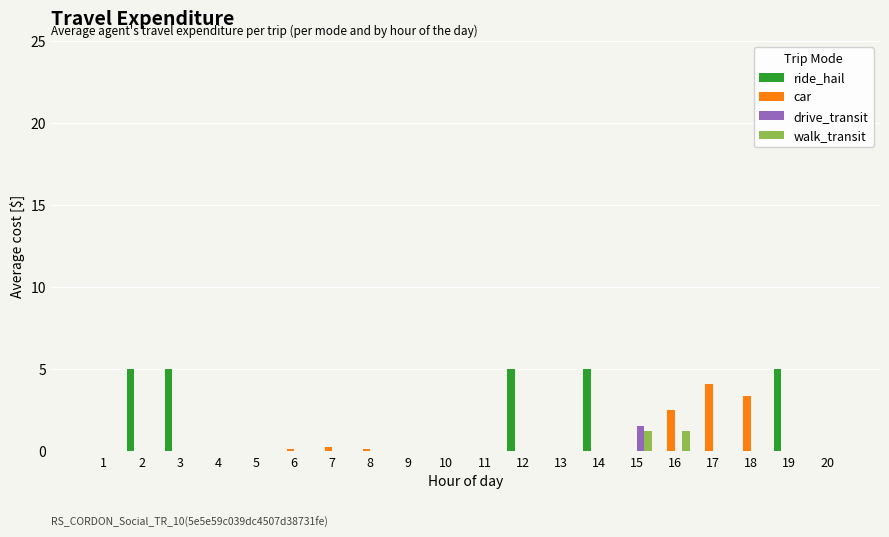

What is the sum of all car values?

10.4